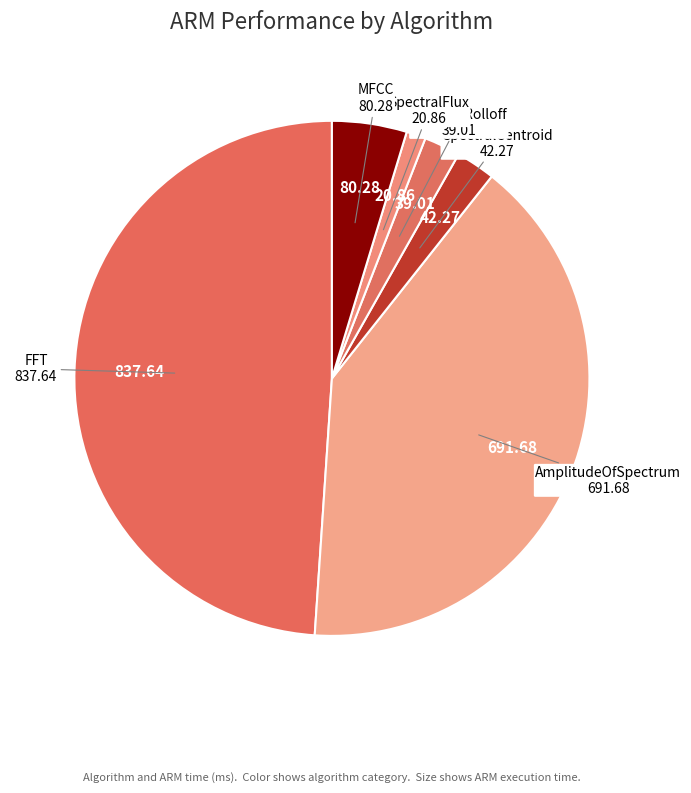

How many slices are in this pie chart?

6